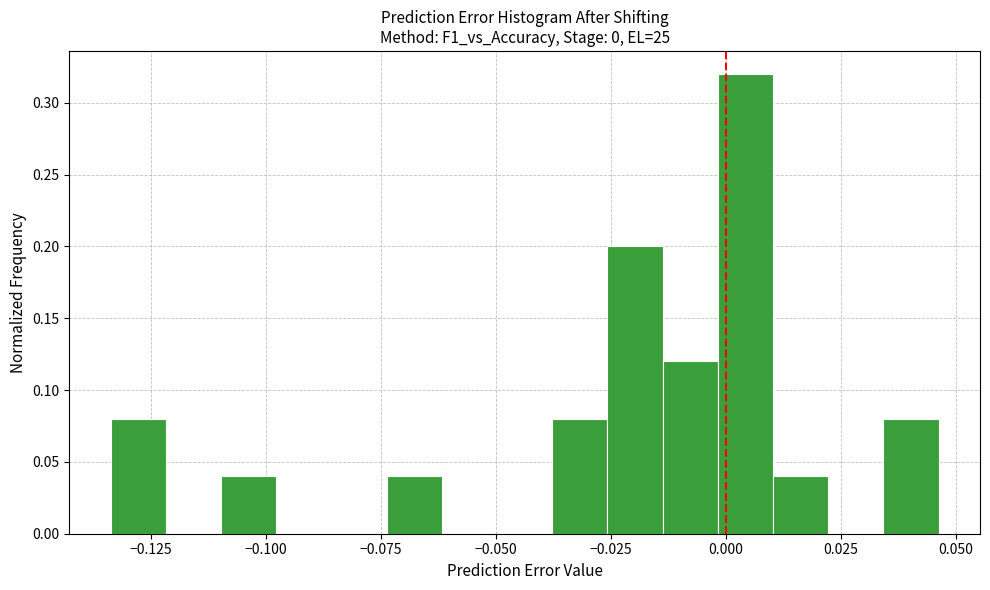

Read against the x-axis, roughly where is the centre of the tallest bar?

0.005